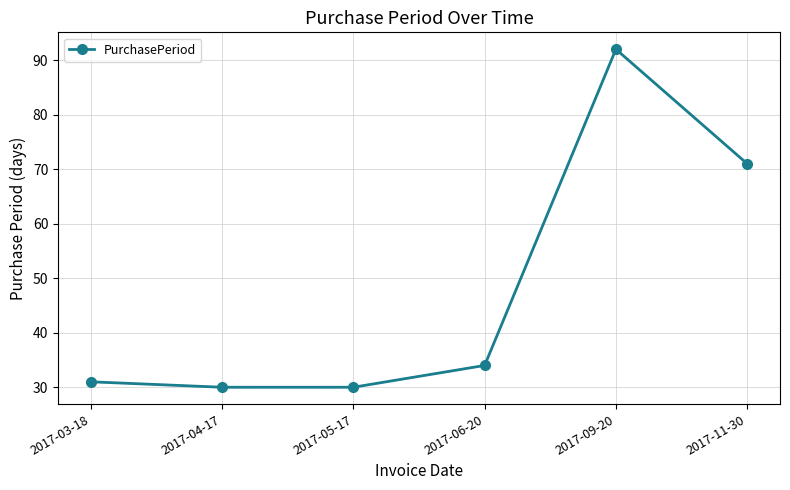

Read the value at 2017-06-20, to the nearest 10.

30